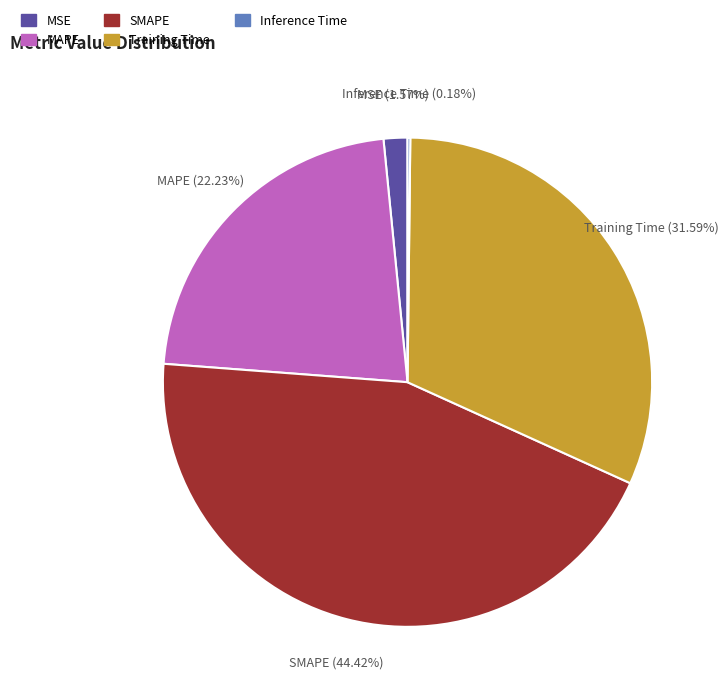

Which category has the biggest portion of the pie?

SMAPE